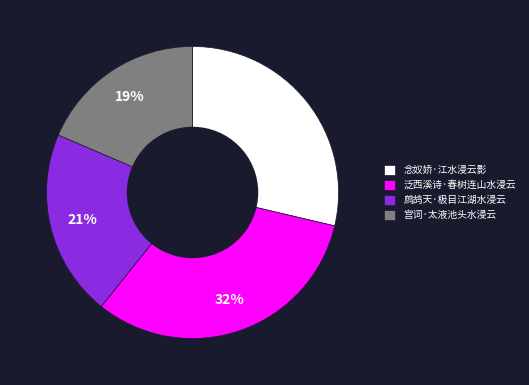

Rank the categories by value from highest to lowest.

泛西溪诗·春树连山水浸云, 念奴娇·江水浸云影, 鹧鸪天·极目江湖水浸云, 宫词·太液池头水浸云